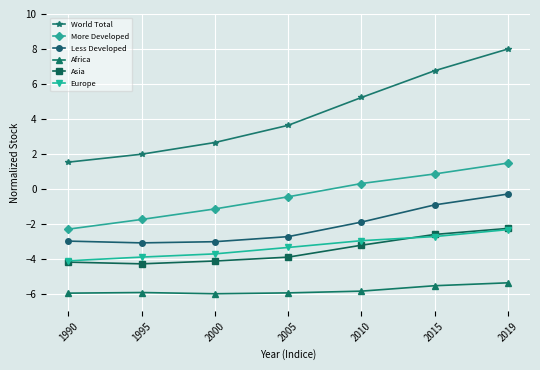

How many data points in Asia are above -3?

2